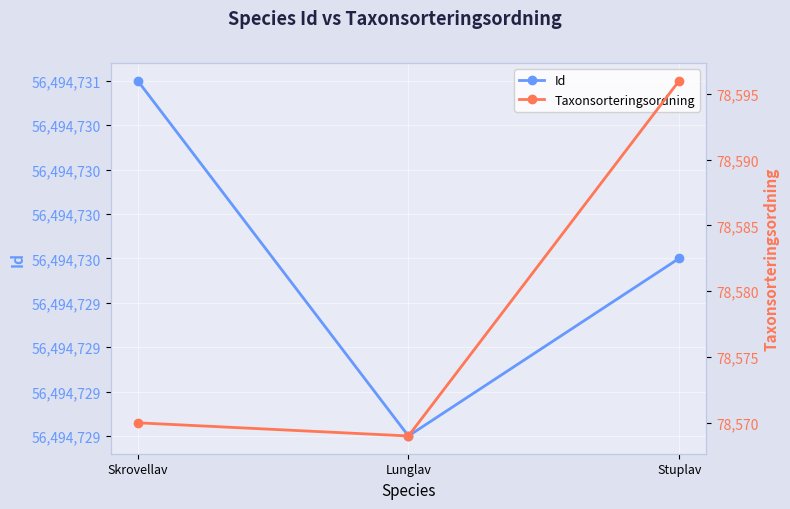

At which label does Id reach its minimum?

Lunglav